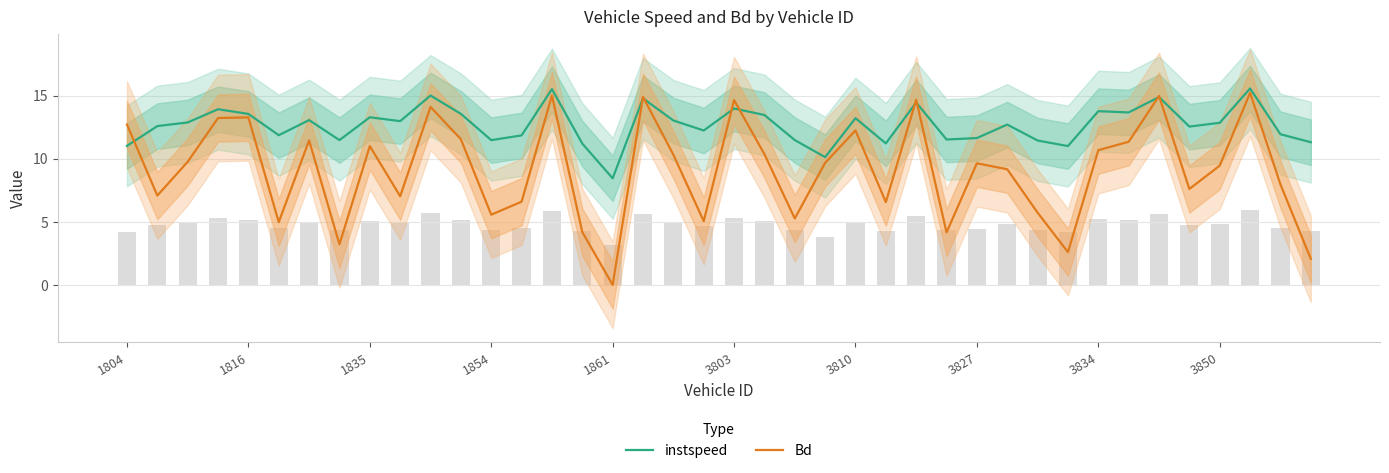

List the series in order of their peak value, highest first.

instspeed, Bd